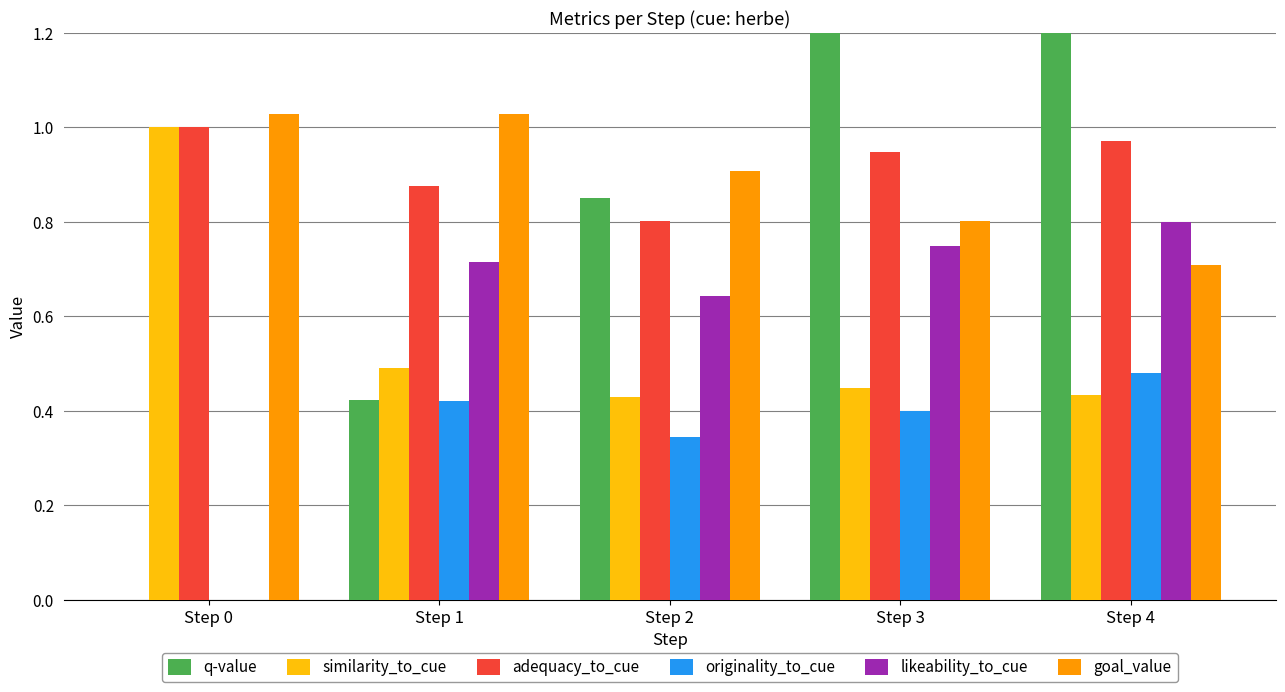

What value does the adequacy_to_cue series have at Step 0?

1.0